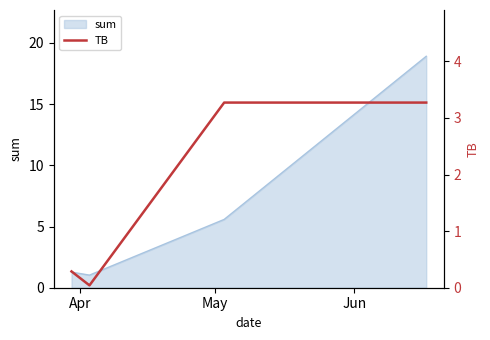

True or false: sum has more than 1 interior local peaks.

False